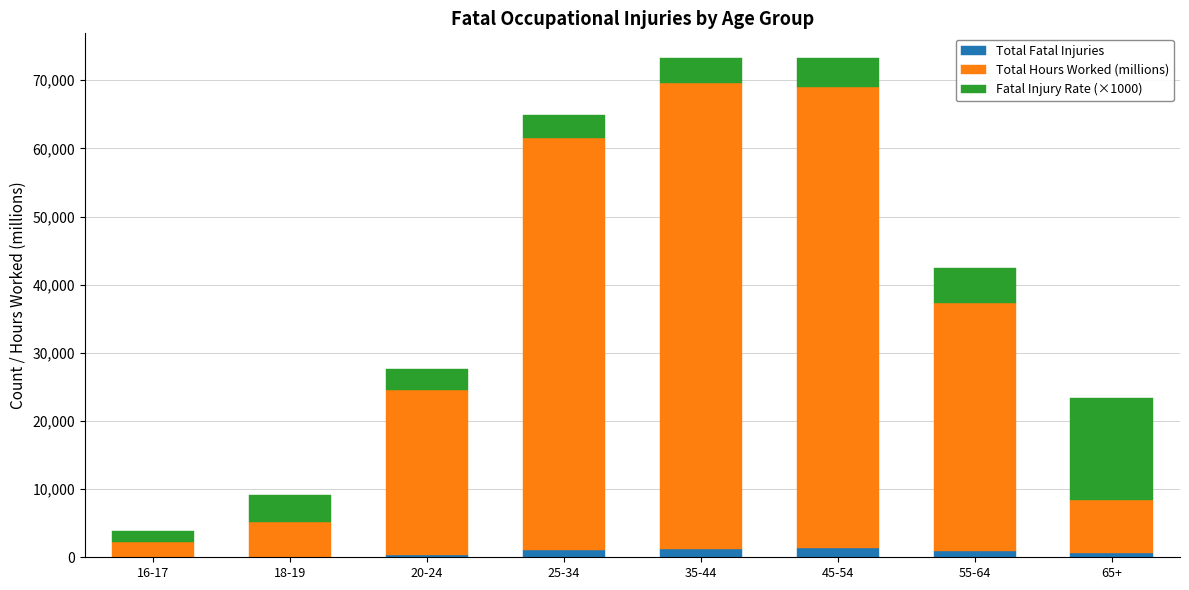

True or false: Total Fatal Injuries has a value of 788 at 65+.

False